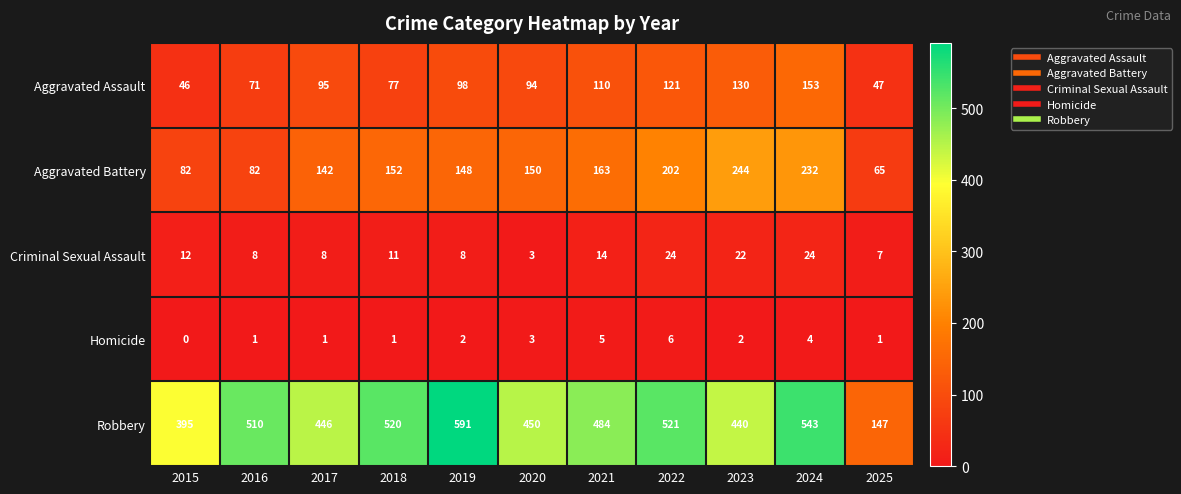

What is the difference between the maximum and minimum values in the Homicide series?

6